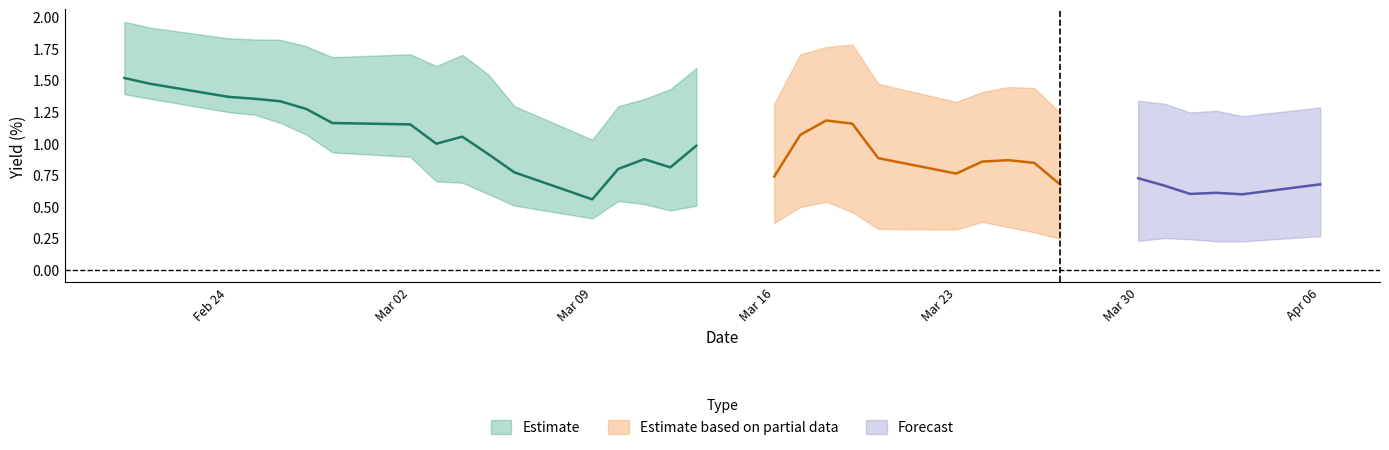

What is the value of the U.S. 7Y point at the 25th from the left?

0.8